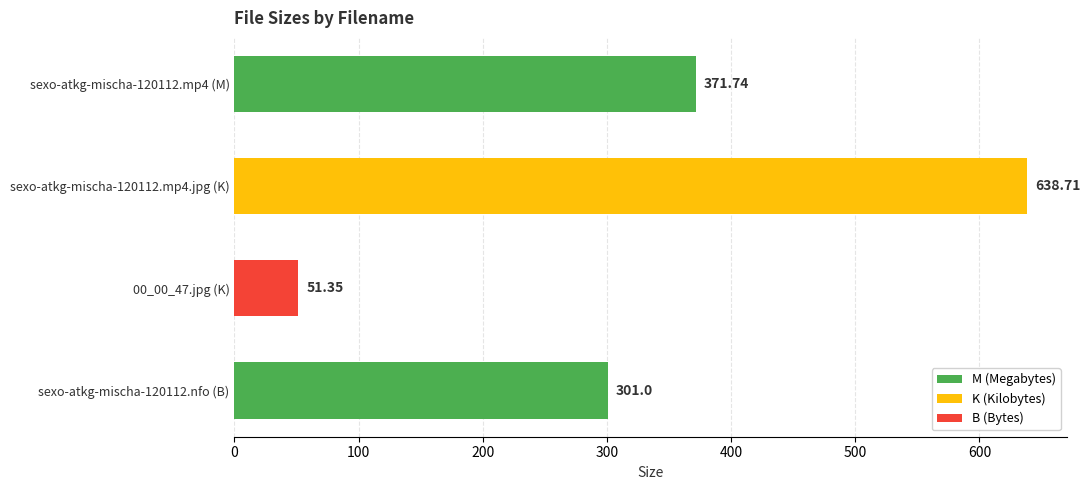

What is the difference between the second highest and minimum values?

320.4